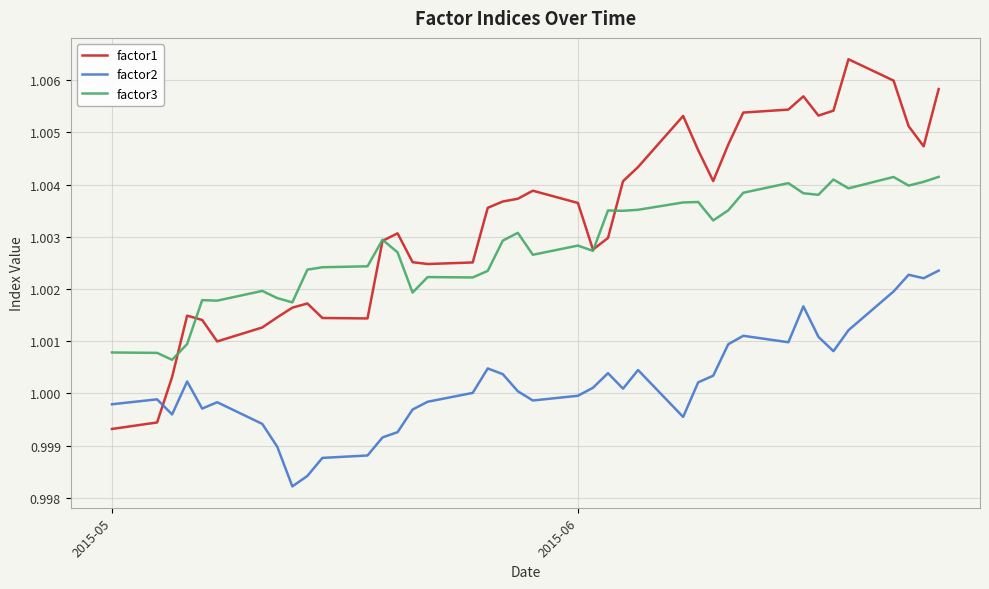

True or false: factor1 and factor2 intersect in this chart.

True